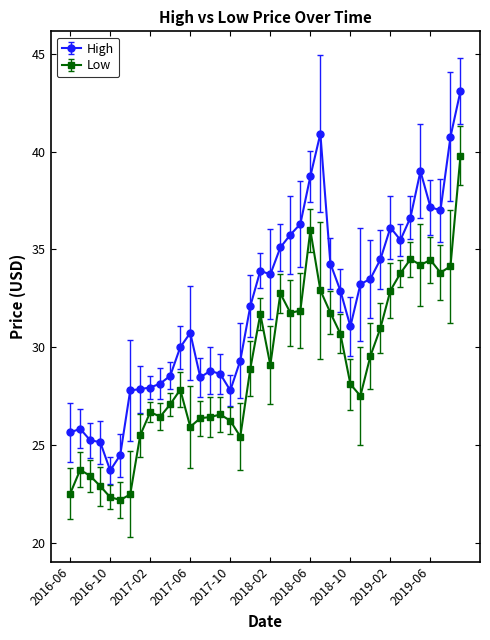

What is the sum of all Low values?

1161.2